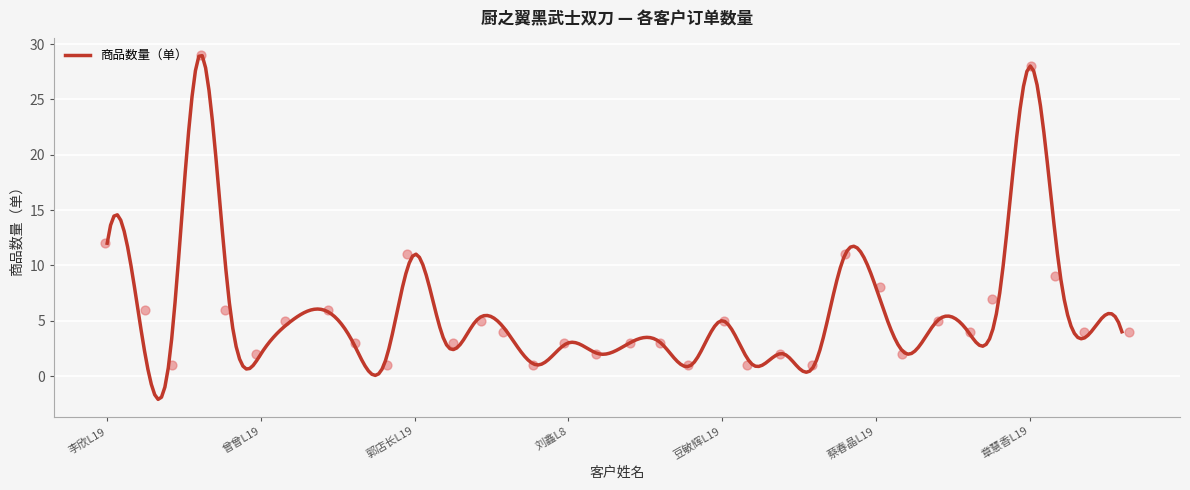

Between 高渤海L16 and 李欣L19, which is larger?

李欣L19